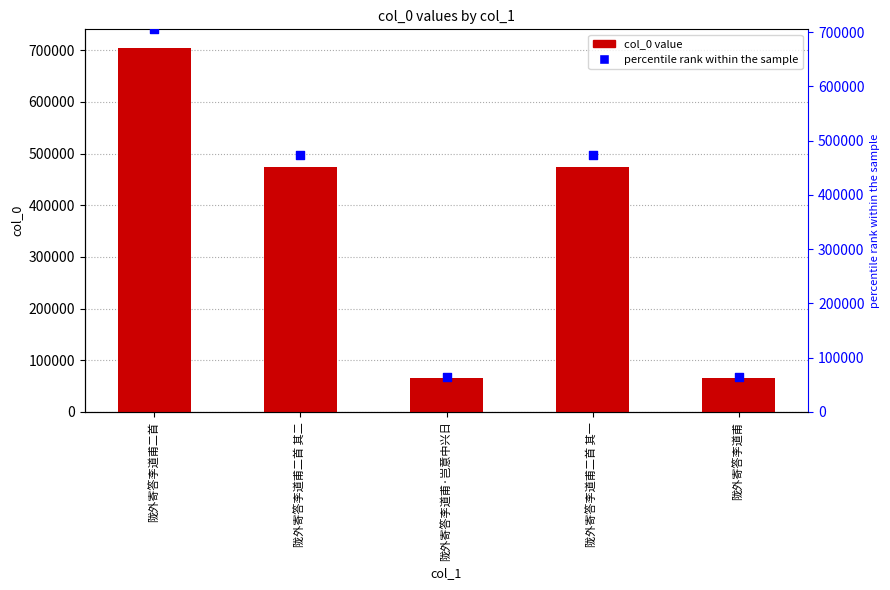

At how many categories does at least one series exceed 307114?

3